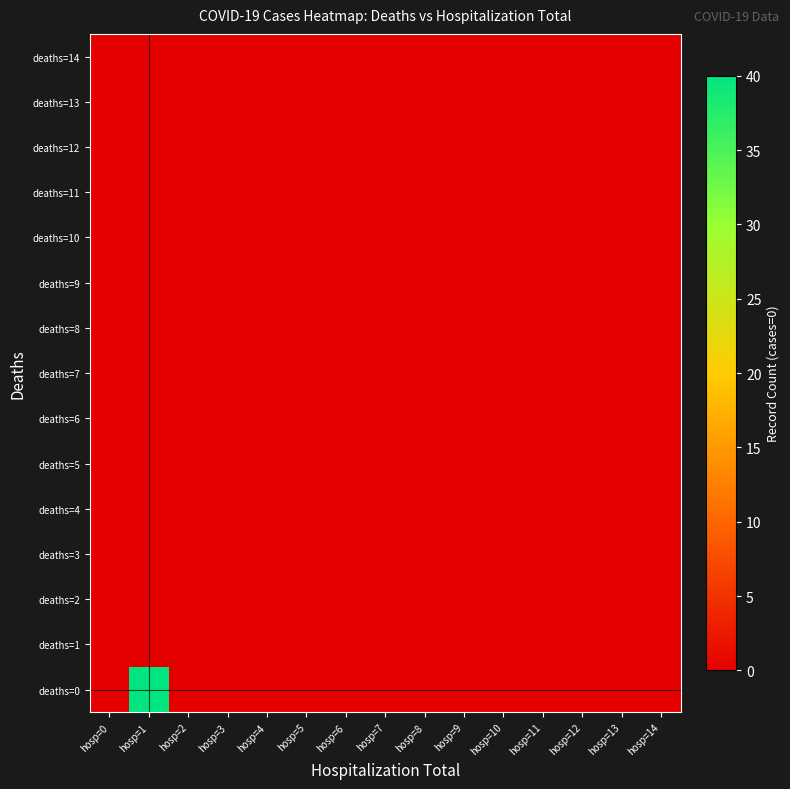

Reading left to right, transcribe all the data shown in this chart.

deaths=0: hosp=0=0	hosp=1=40	hosp=2=0	hosp=3=0	hosp=4=0	hosp=5=0	hosp=6=0	hosp=7=0	hosp=8=0	hosp=9=0	hosp=10=0	hosp=11=0	hosp=12=0	hosp=13=0	hosp=14=0
deaths=1: hosp=0=0	hosp=1=0	hosp=2=0	hosp=3=0	hosp=4=0	hosp=5=0	hosp=6=0	hosp=7=0	hosp=8=0	hosp=9=0	hosp=10=0	hosp=11=0	hosp=12=0	hosp=13=0	hosp=14=0
deaths=2: hosp=0=0	hosp=1=0	hosp=2=0	hosp=3=0	hosp=4=0	hosp=5=0	hosp=6=0	hosp=7=0	hosp=8=0	hosp=9=0	hosp=10=0	hosp=11=0	hosp=12=0	hosp=13=0	hosp=14=0
deaths=3: hosp=0=0	hosp=1=0	hosp=2=0	hosp=3=0	hosp=4=0	hosp=5=0	hosp=6=0	hosp=7=0	hosp=8=0	hosp=9=0	hosp=10=0	hosp=11=0	hosp=12=0	hosp=13=0	hosp=14=0
deaths=4: hosp=0=0	hosp=1=0	hosp=2=0	hosp=3=0	hosp=4=0	hosp=5=0	hosp=6=0	hosp=7=0	hosp=8=0	hosp=9=0	hosp=10=0	hosp=11=0	hosp=12=0	hosp=13=0	hosp=14=0
deaths=5: hosp=0=0	hosp=1=0	hosp=2=0	hosp=3=0	hosp=4=0	hosp=5=0	hosp=6=0	hosp=7=0	hosp=8=0	hosp=9=0	hosp=10=0	hosp=11=0	hosp=12=0	hosp=13=0	hosp=14=0
deaths=6: hosp=0=0	hosp=1=0	hosp=2=0	hosp=3=0	hosp=4=0	hosp=5=0	hosp=6=0	hosp=7=0	hosp=8=0	hosp=9=0	hosp=10=0	hosp=11=0	hosp=12=0	hosp=13=0	hosp=14=0
deaths=7: hosp=0=0	hosp=1=0	hosp=2=0	hosp=3=0	hosp=4=0	hosp=5=0	hosp=6=0	hosp=7=0	hosp=8=0	hosp=9=0	hosp=10=0	hosp=11=0	hosp=12=0	hosp=13=0	hosp=14=0
deaths=8: hosp=0=0	hosp=1=0	hosp=2=0	hosp=3=0	hosp=4=0	hosp=5=0	hosp=6=0	hosp=7=0	hosp=8=0	hosp=9=0	hosp=10=0	hosp=11=0	hosp=12=0	hosp=13=0	hosp=14=0
deaths=9: hosp=0=0	hosp=1=0	hosp=2=0	hosp=3=0	hosp=4=0	hosp=5=0	hosp=6=0	hosp=7=0	hosp=8=0	hosp=9=0	hosp=10=0	hosp=11=0	hosp=12=0	hosp=13=0	hosp=14=0
deaths=10: hosp=0=0	hosp=1=0	hosp=2=0	hosp=3=0	hosp=4=0	hosp=5=0	hosp=6=0	hosp=7=0	hosp=8=0	hosp=9=0	hosp=10=0	hosp=11=0	hosp=12=0	hosp=13=0	hosp=14=0
deaths=11: hosp=0=0	hosp=1=0	hosp=2=0	hosp=3=0	hosp=4=0	hosp=5=0	hosp=6=0	hosp=7=0	hosp=8=0	hosp=9=0	hosp=10=0	hosp=11=0	hosp=12=0	hosp=13=0	hosp=14=0
deaths=12: hosp=0=0	hosp=1=0	hosp=2=0	hosp=3=0	hosp=4=0	hosp=5=0	hosp=6=0	hosp=7=0	hosp=8=0	hosp=9=0	hosp=10=0	hosp=11=0	hosp=12=0	hosp=13=0	hosp=14=0
deaths=13: hosp=0=0	hosp=1=0	hosp=2=0	hosp=3=0	hosp=4=0	hosp=5=0	hosp=6=0	hosp=7=0	hosp=8=0	hosp=9=0	hosp=10=0	hosp=11=0	hosp=12=0	hosp=13=0	hosp=14=0
deaths=14: hosp=0=0	hosp=1=0	hosp=2=0	hosp=3=0	hosp=4=0	hosp=5=0	hosp=6=0	hosp=7=0	hosp=8=0	hosp=9=0	hosp=10=0	hosp=11=0	hosp=12=0	hosp=13=0	hosp=14=0